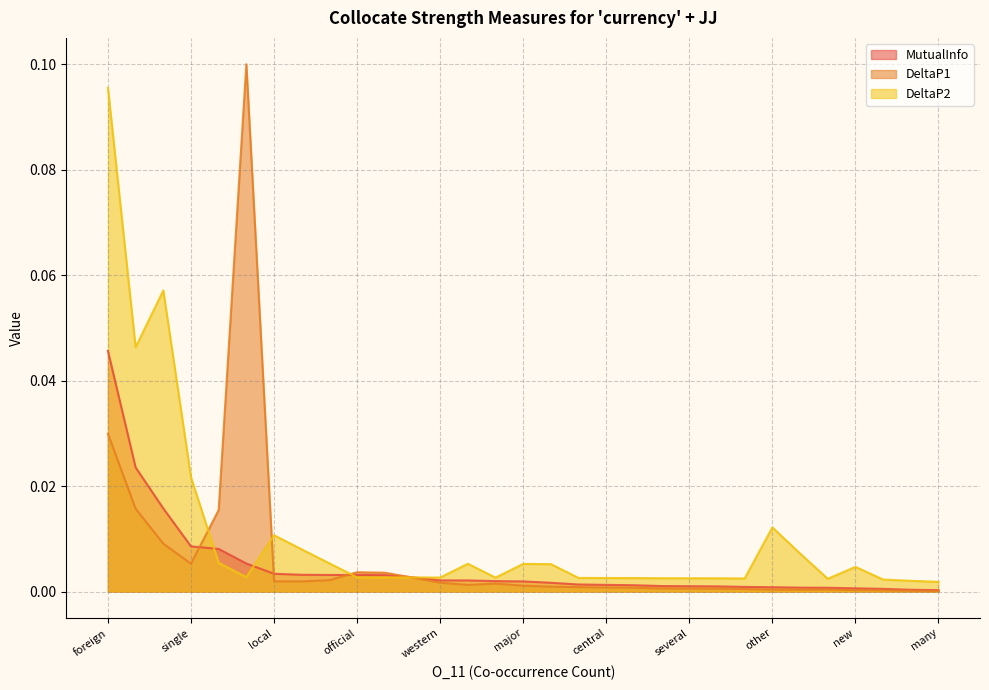

Which series has the largest total across all categories?

DeltaP2